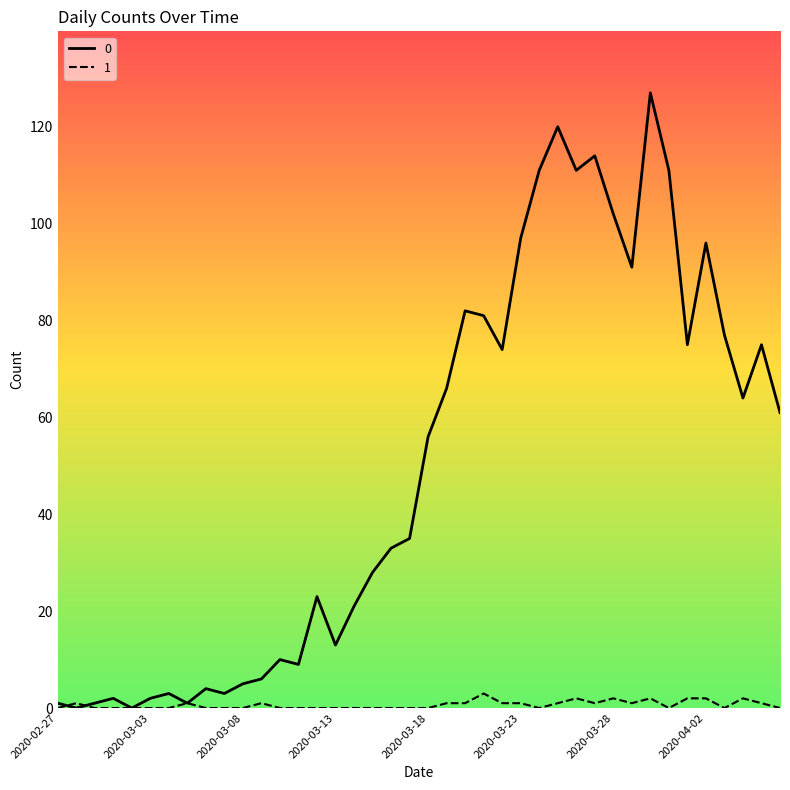

Rank the series by their average value, from lowest to highest.

1, 0